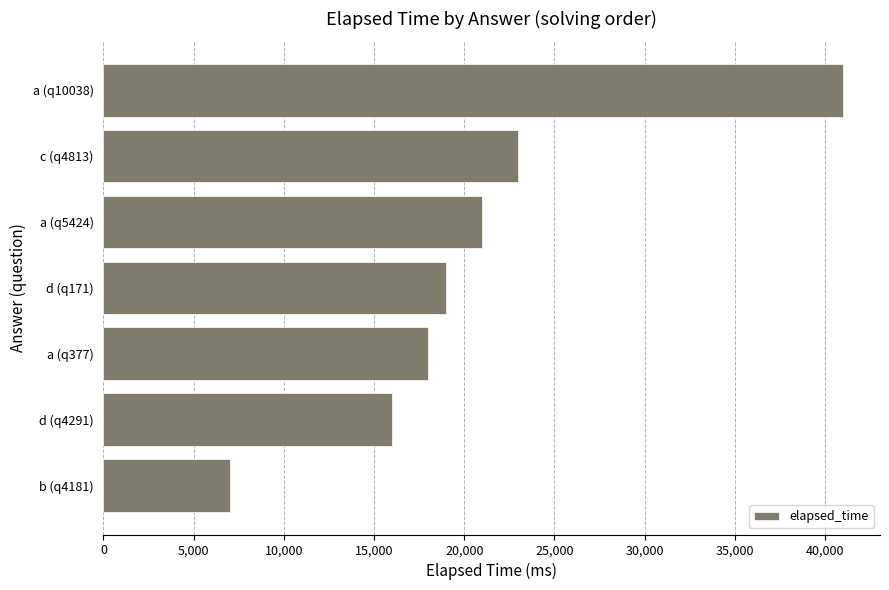

Is it true that the value at a (q10038) is 57170?

False